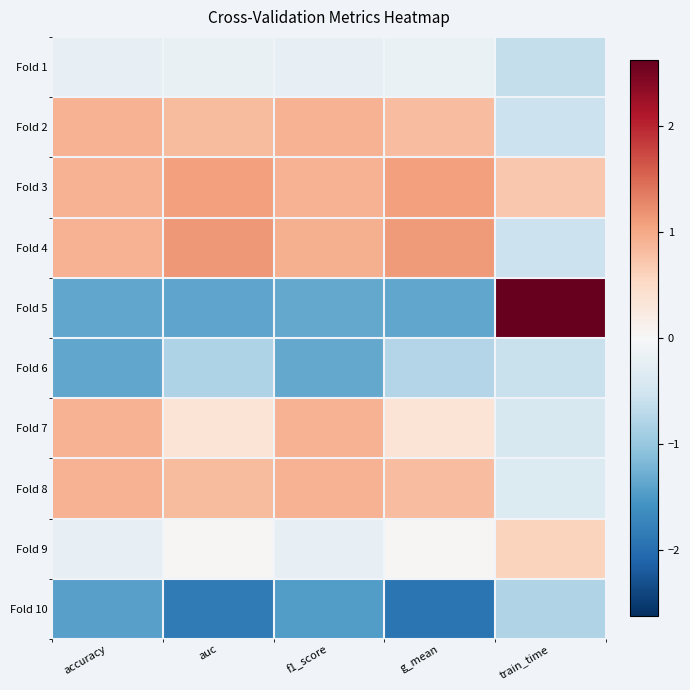

At auc, list the series in order from smallest to largest.

Fold 10, Fold 5, Fold 6, Fold 1, Fold 9, Fold 7, Fold 2, Fold 8, Fold 3, Fold 4